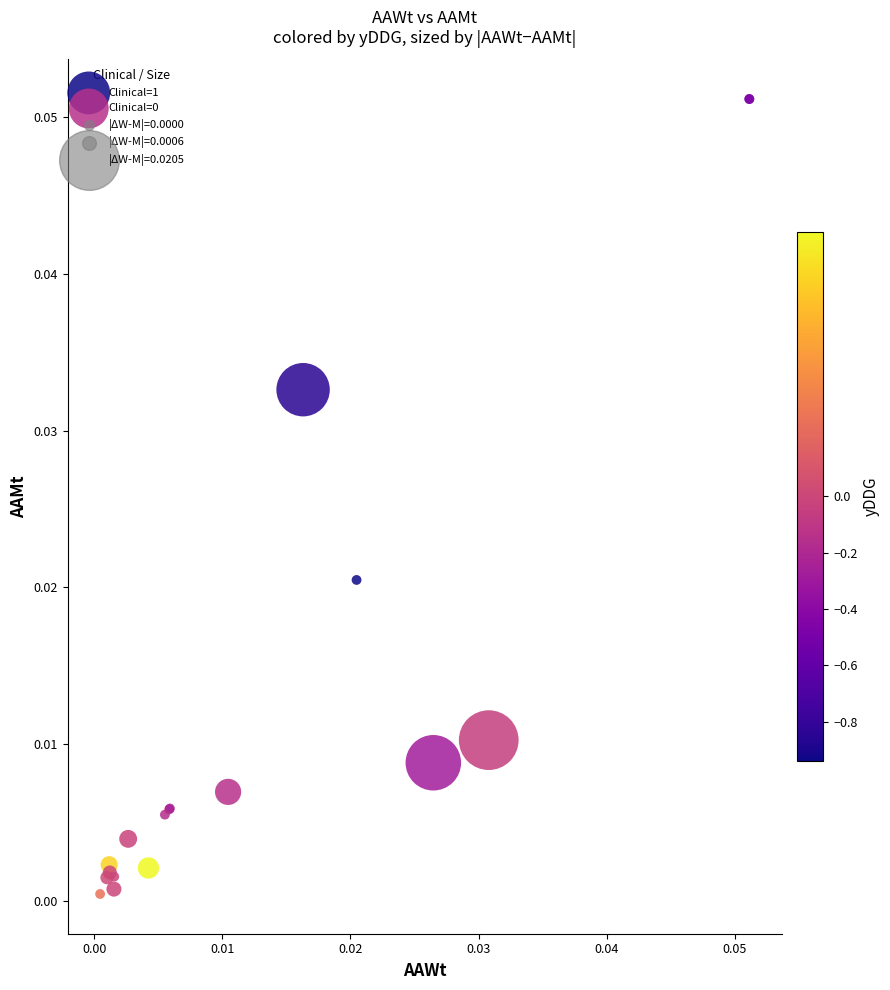

Which series reaches the maximum Y coordinate?

Clinical=1